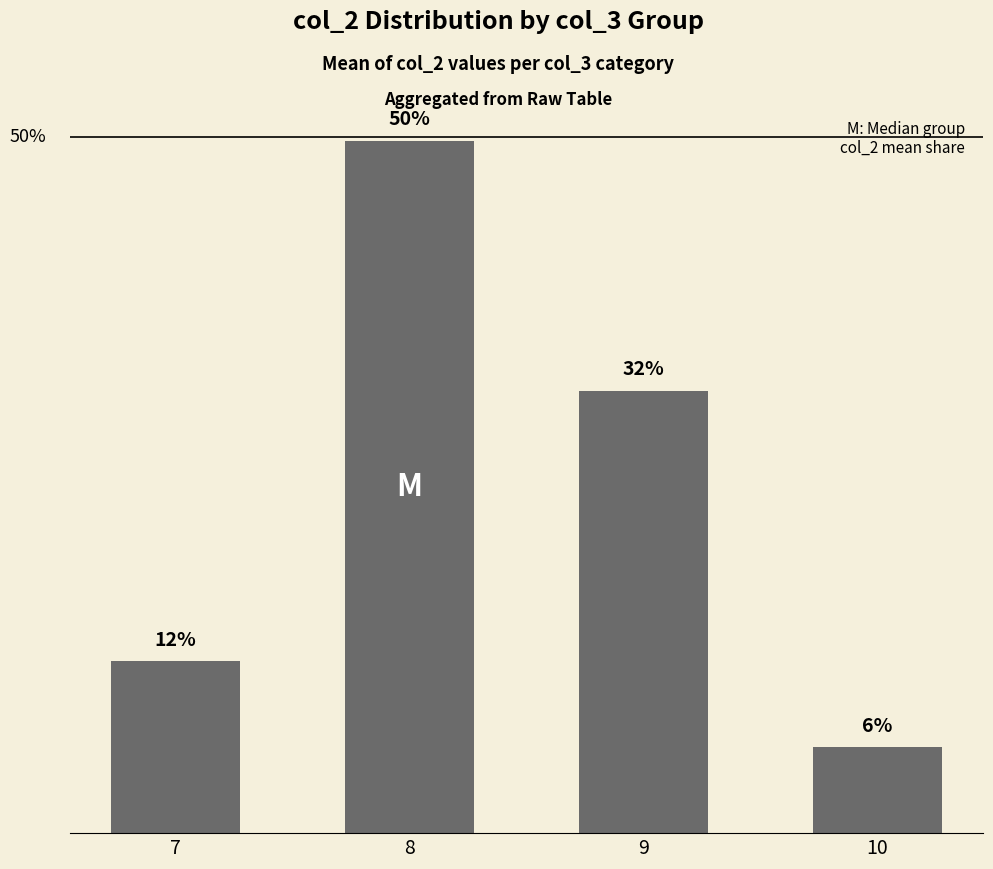

What is the ratio of the value at 8 to the value at 10?

8.0